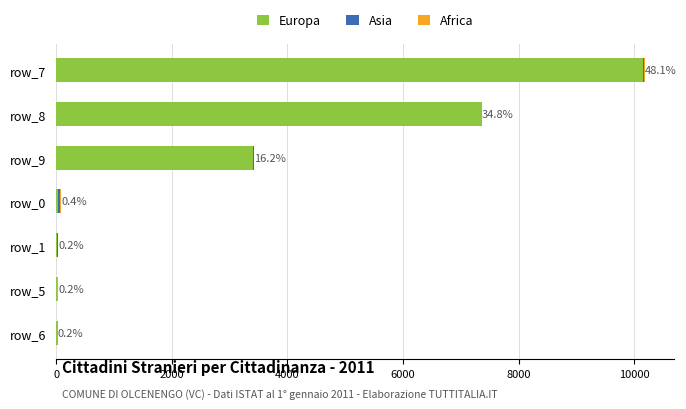

What is the highest value of the Europa series?

10159